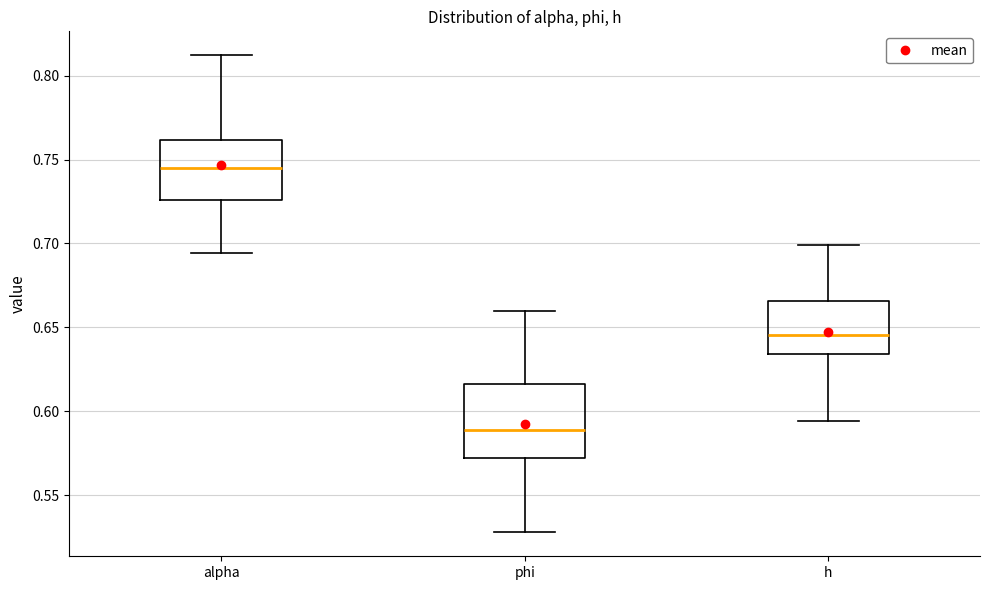

Reading left to right, transcribe this box plot: for each box, give where its median line is, the range the box spans, and where its two whiskers end, as read against the y-axis. The values are not printed on the chart, so give them approximately, as read against the axis.

alpha: median 0.745, box 0.725 to 0.760, whiskers 0.695 to 0.810
phi: median 0.590, box 0.570 to 0.615, whiskers 0.530 to 0.660
h: median 0.645, box 0.635 to 0.665, whiskers 0.595 to 0.700